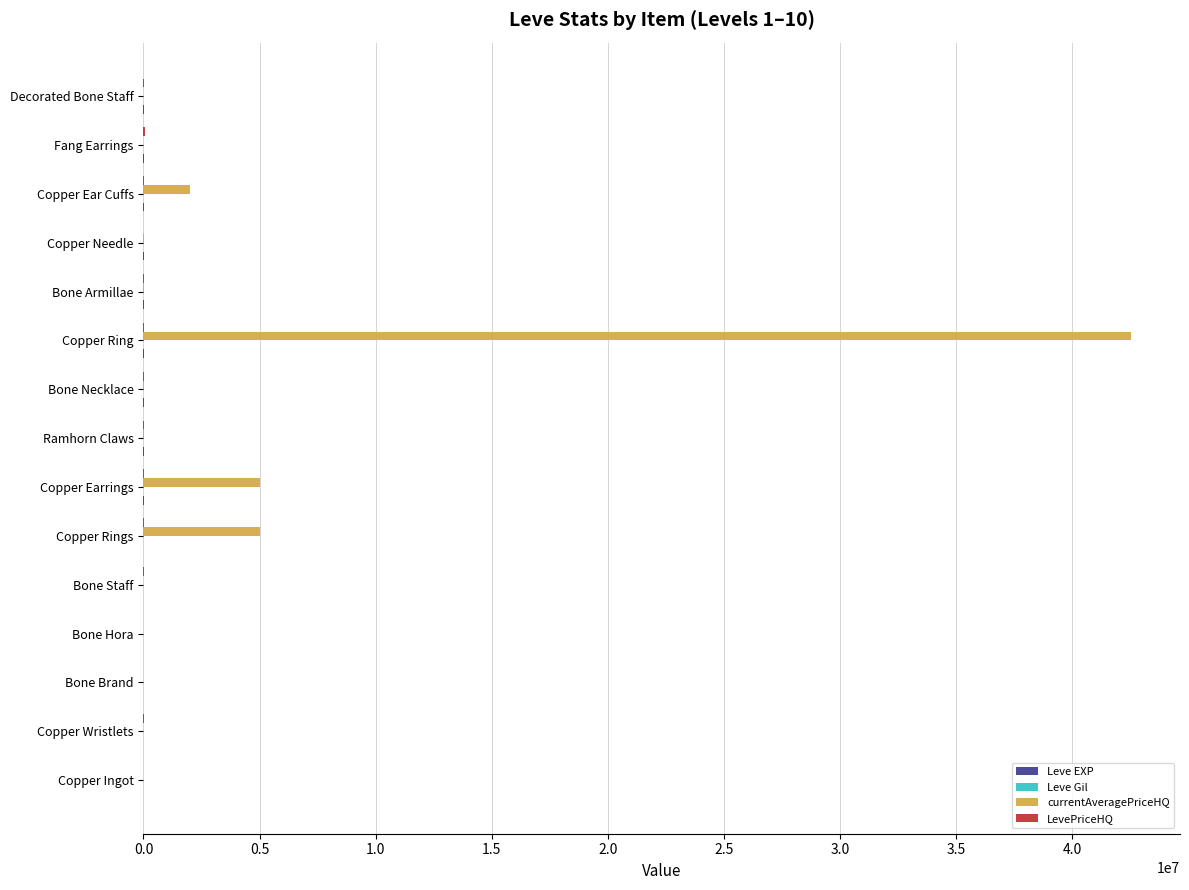

What is the greatest value displayed?

42520000.0